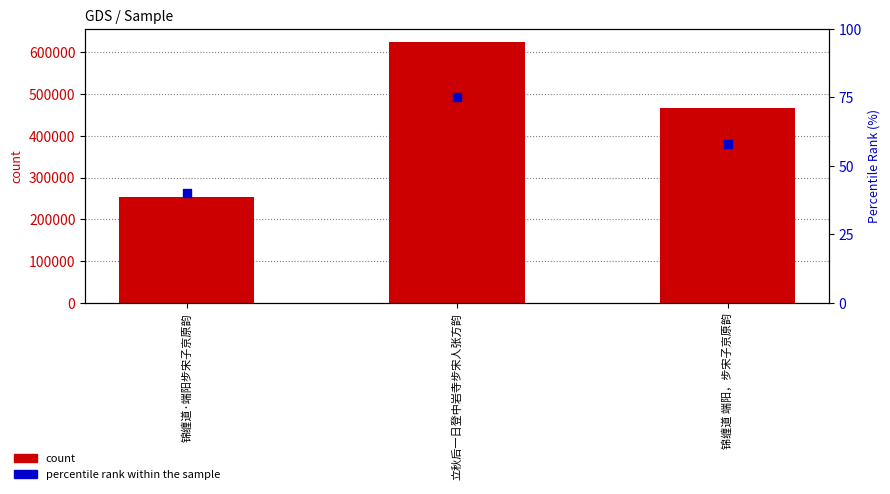

At which category is the sum across all series the highest?

立秋后一日登中岩寺步宋人张方韵